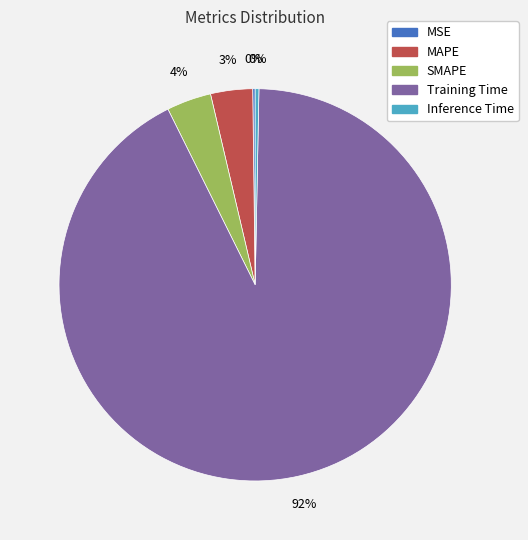

Is the sum of Inference Time and Training Time greater than half?

Yes